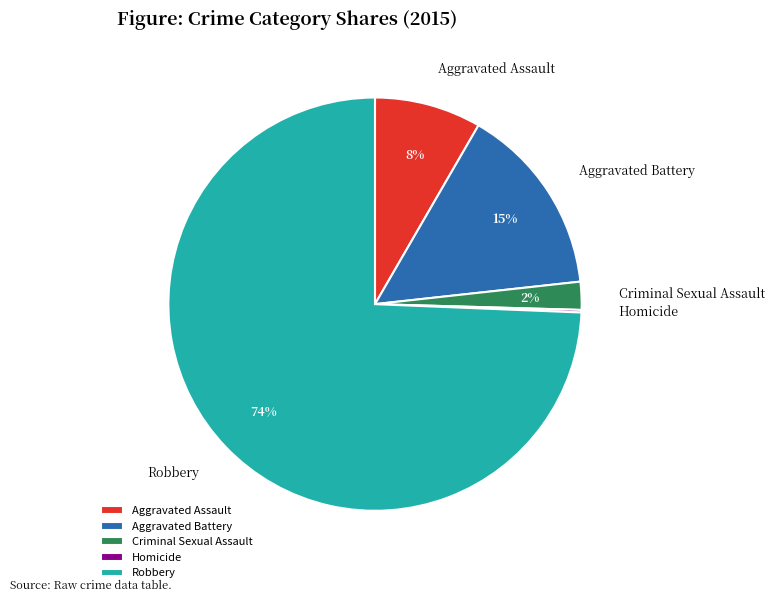

Does Robbery account for over 50% of the chart?

Yes